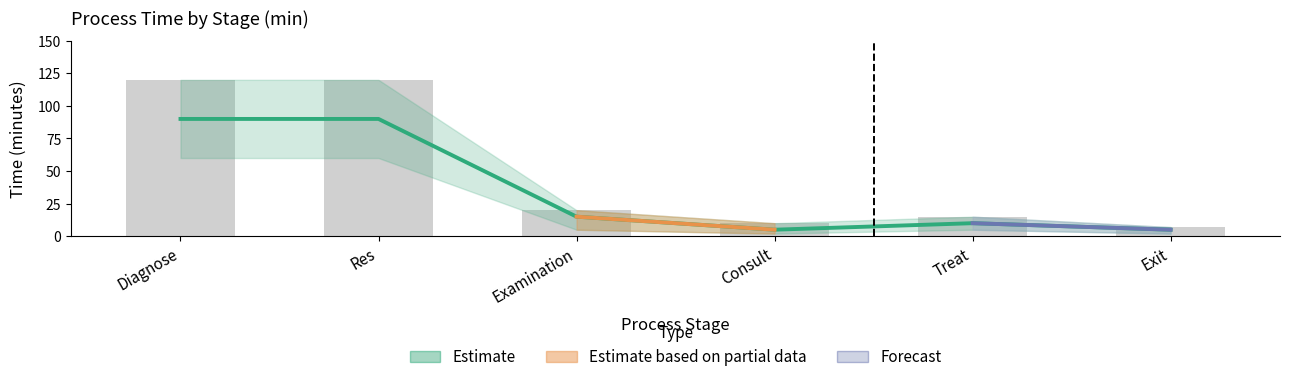

What is the sum of all max values?

292